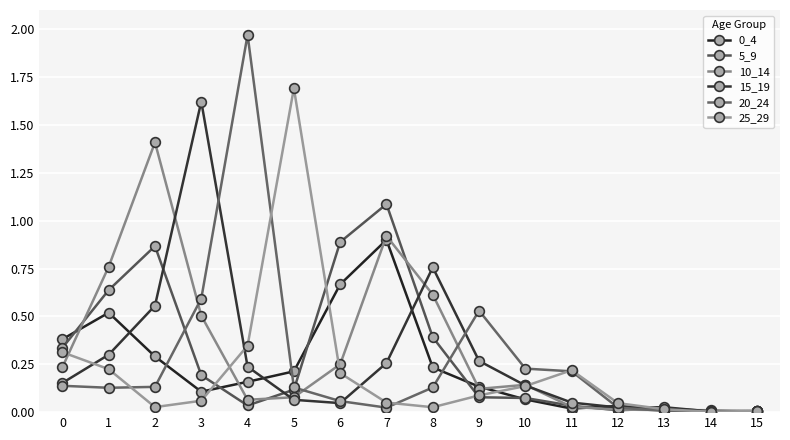

Between 7 and 11, which series saw the biggest shift?

5_9